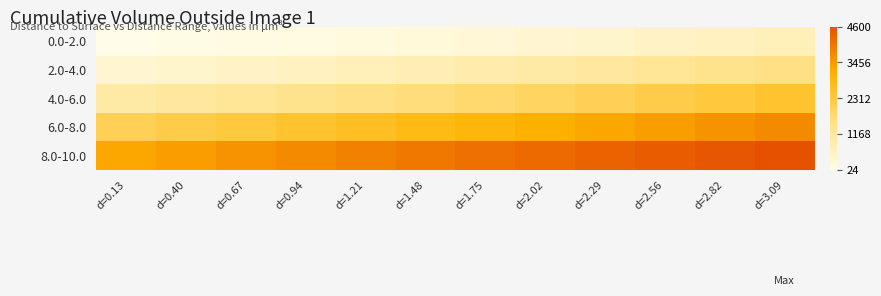

What is the difference between the highest and lowest values at d=2.29?

3861.5